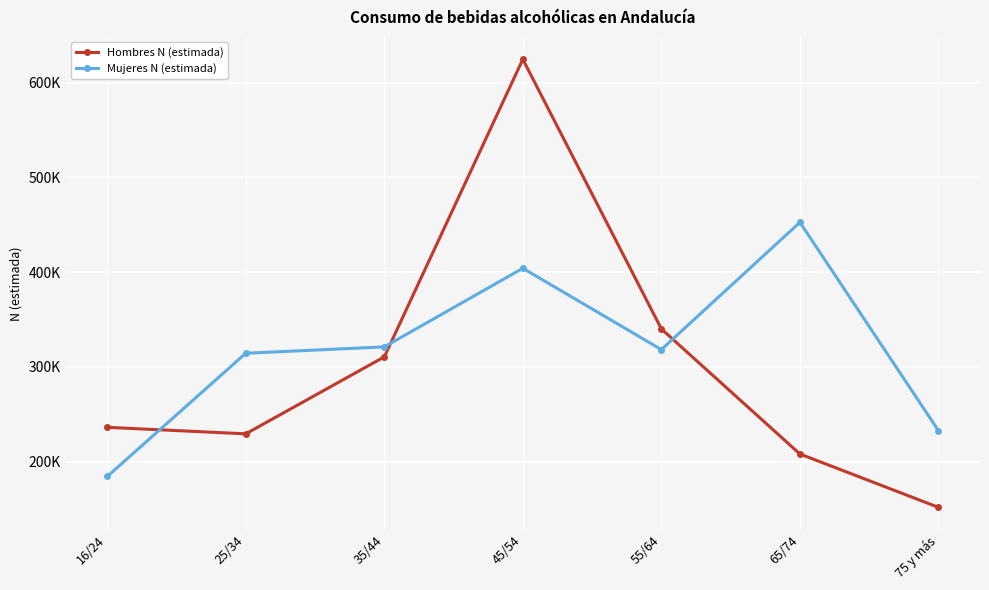

Which has a higher value, 45/54 or 55/64?

45/54